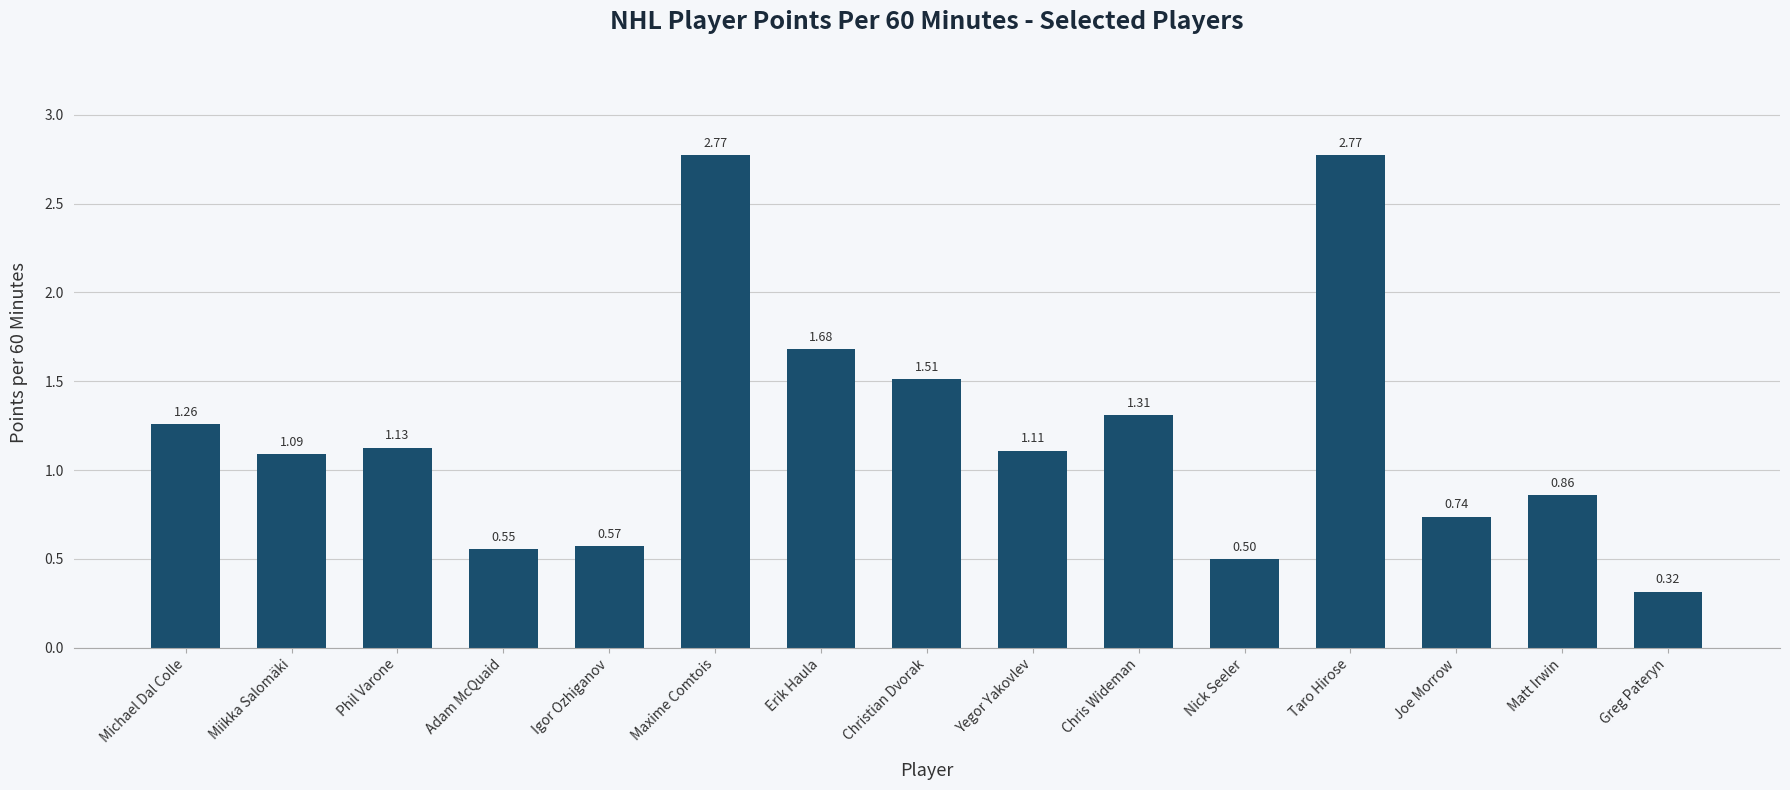

What is the label of the 10th bar from the left?

Chris Wideman